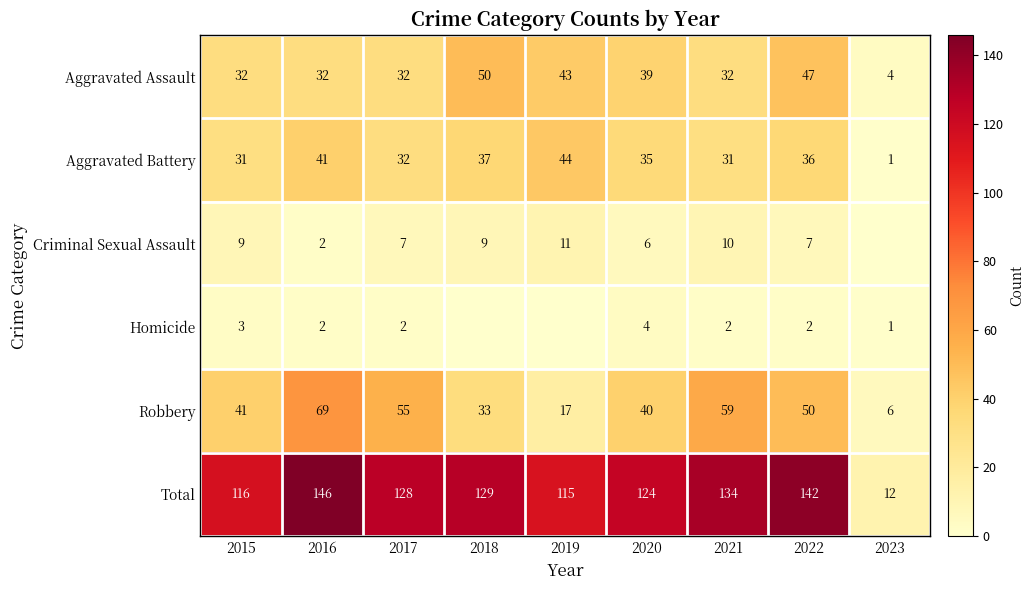

The Criminal Sexual Assault series shows 4 at 2018. True or false?

False